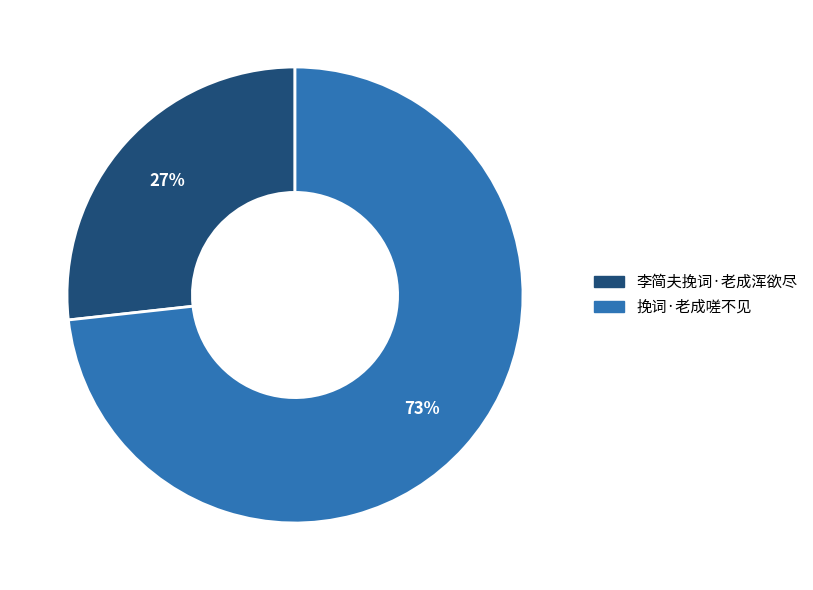

Rank the categories by value from lowest to highest.

李简夫挽词·老成浑欲尽, 挽词·老成嗟不见